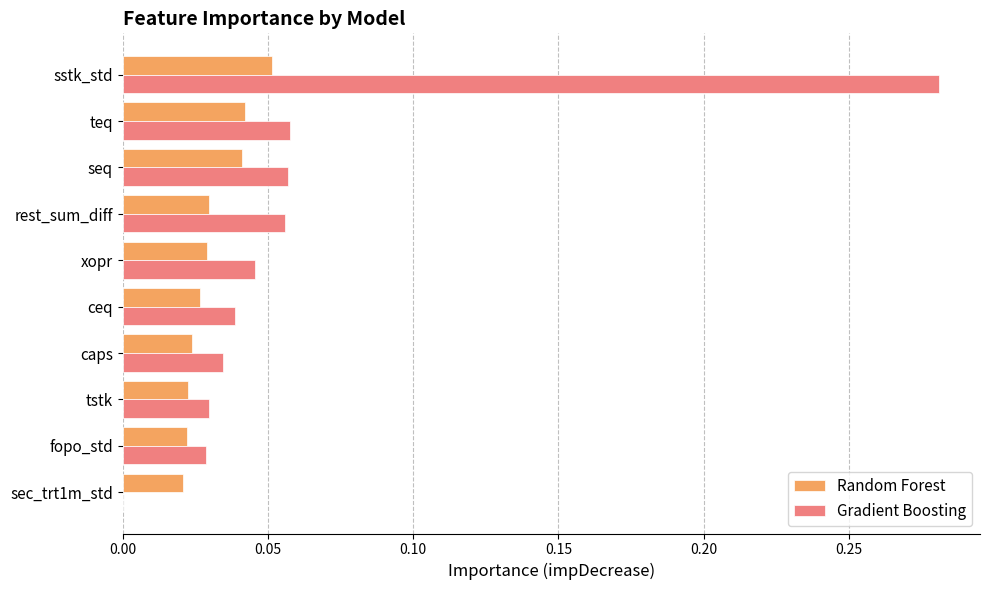

At which category is the sum across all series the highest?

sstk_std